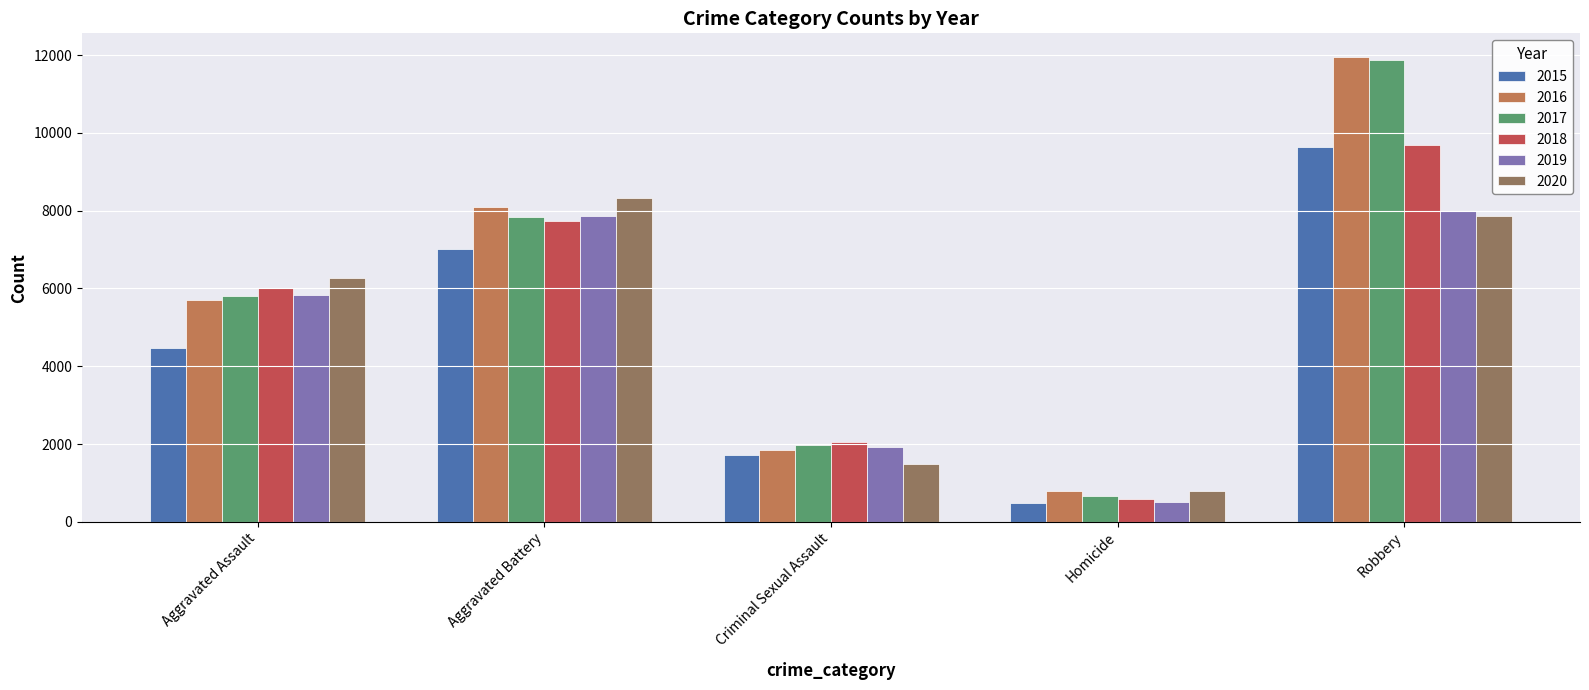

At how many categories does at least one series exceed 10343?

1